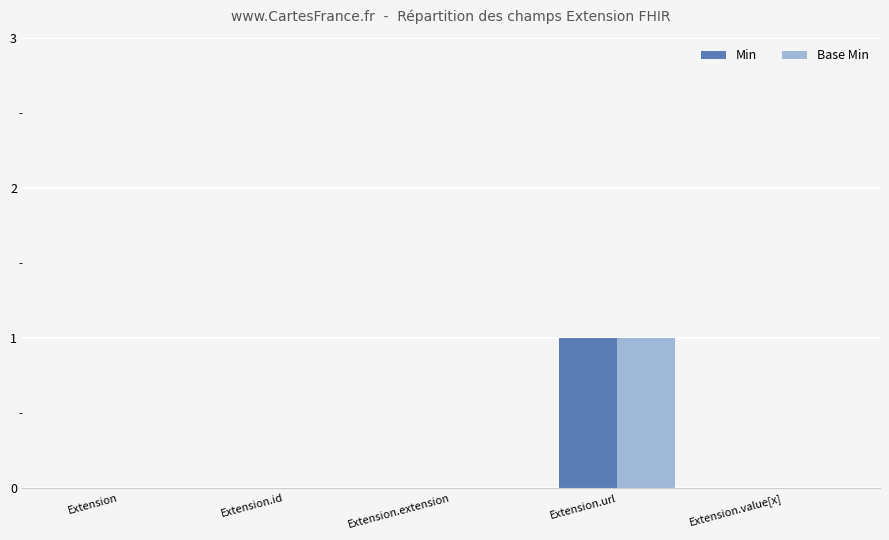

How many groups of bars are there?

5